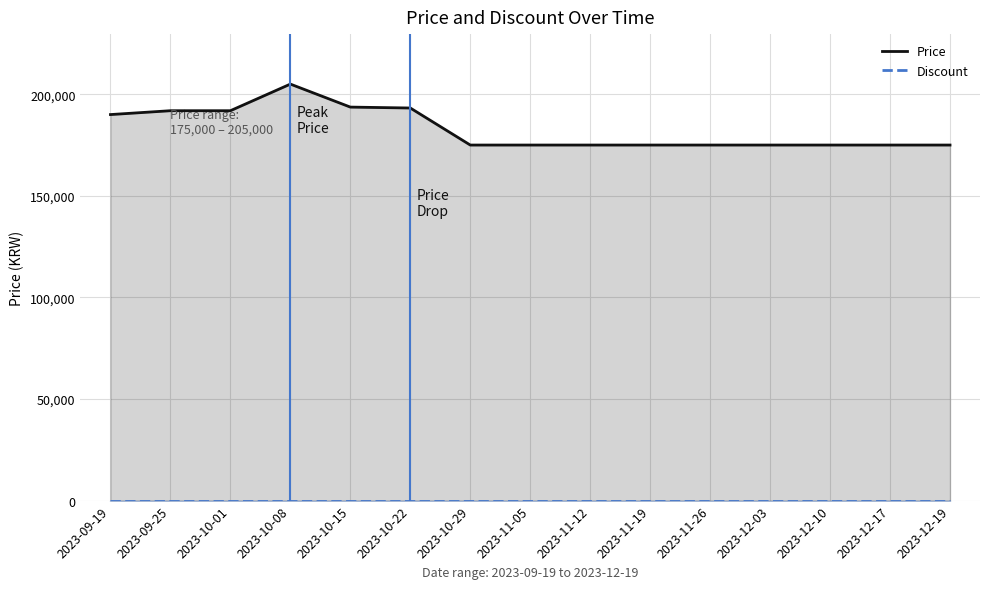

True or false: Discount has a value of 0 at 2023-11-12.

True